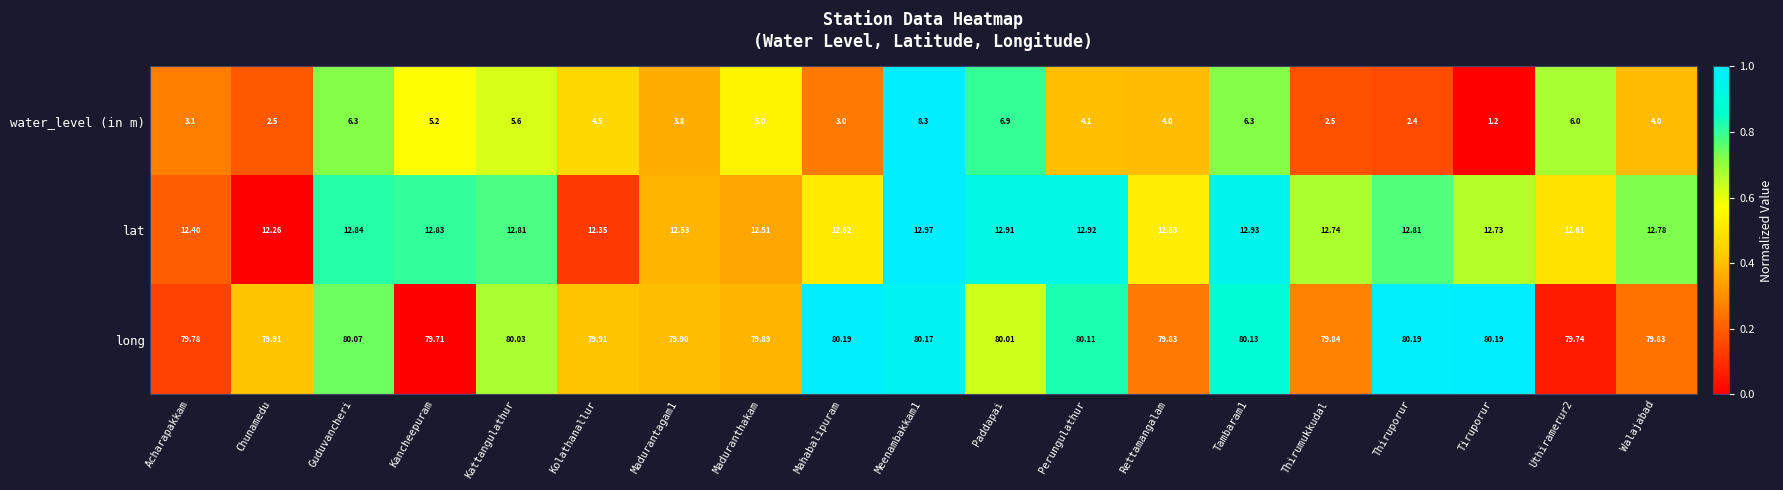

Is the value of long at Walajabad greater than the value of water_level (in m) at Perungulathur?

Yes